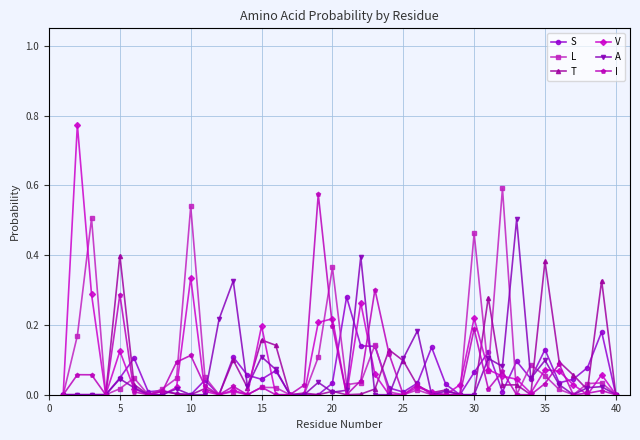

Which series has the widest spread of values?

V